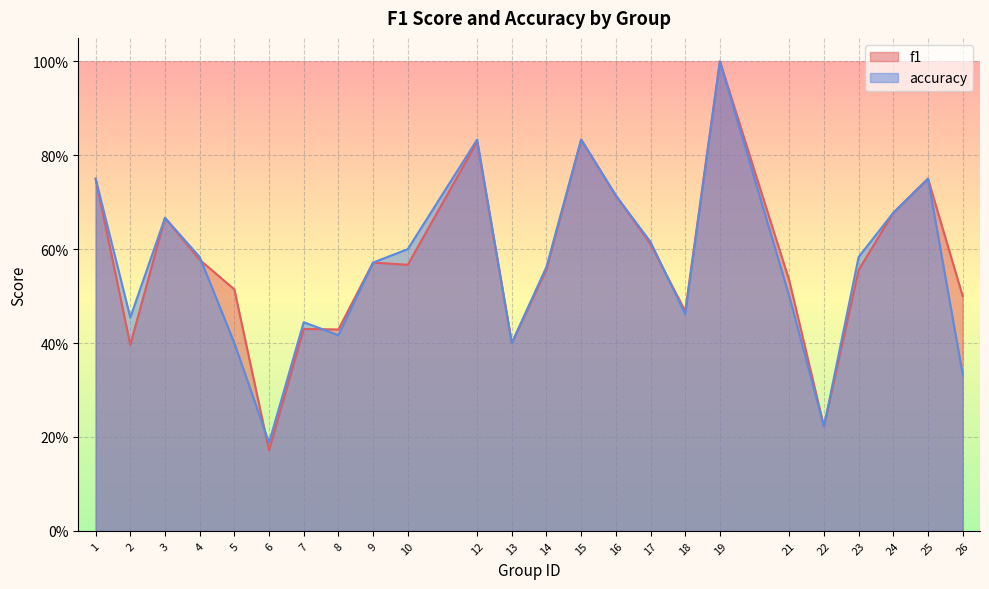

What is the sum of the f1 values at 24 and 17?

1.3